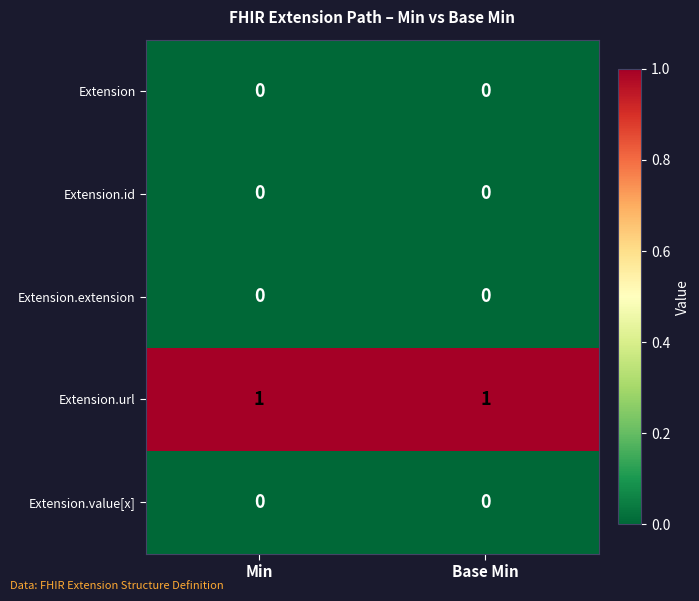

Which series has the largest total across all categories?

Extension.url